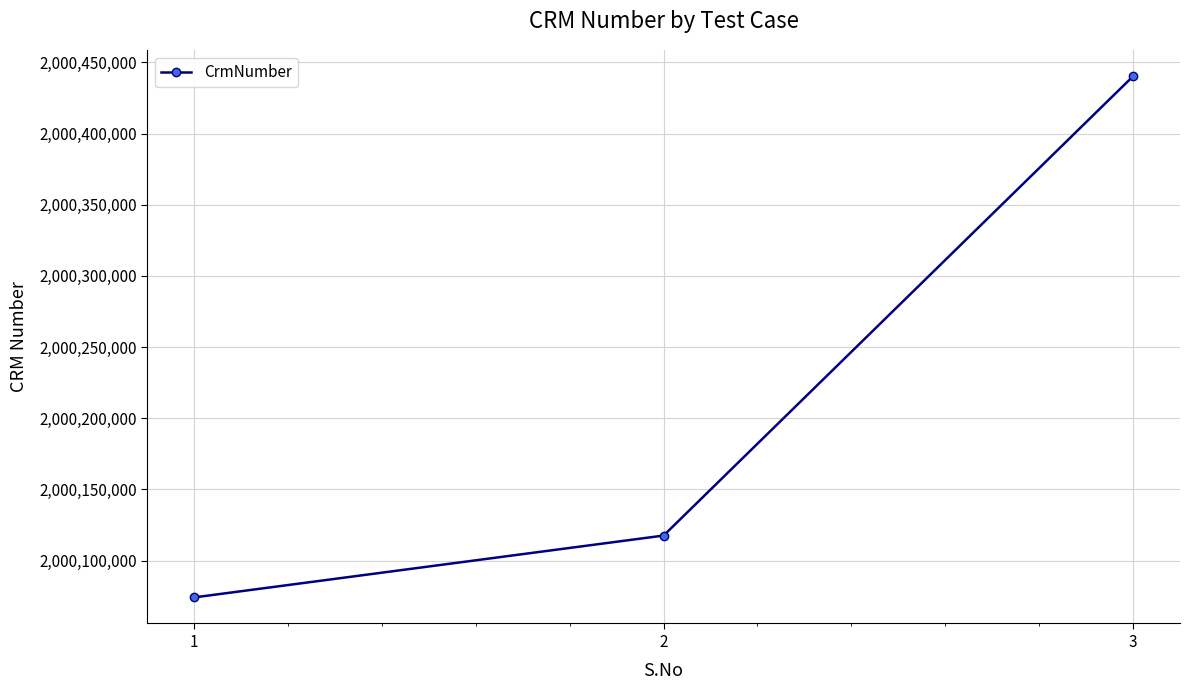

Between 1 and 3, which is larger?

3